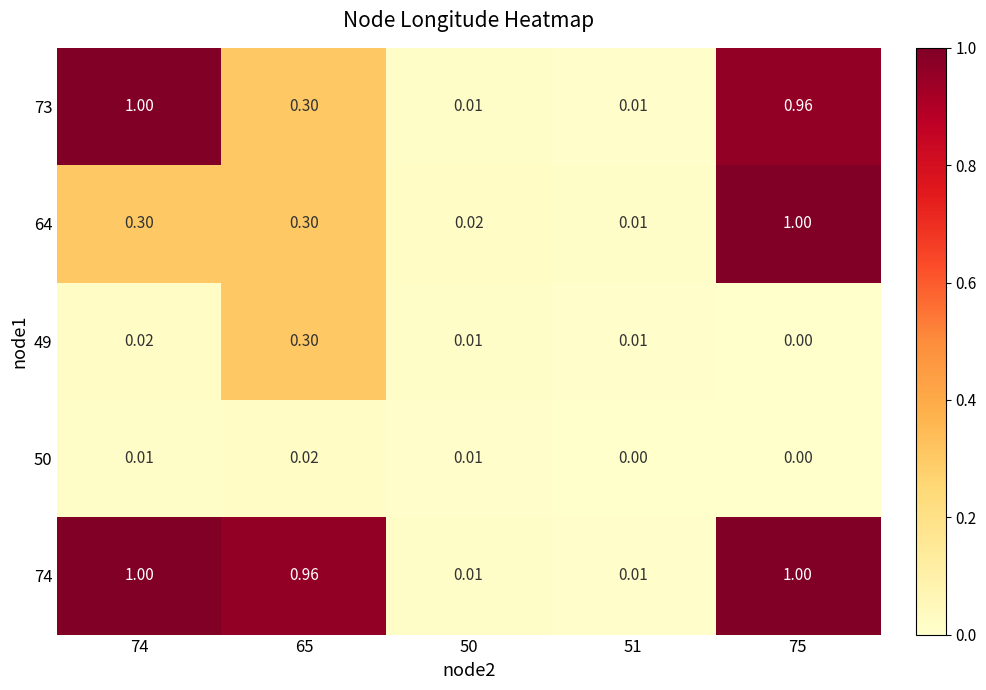

Is the value of 50 at 75 greater than the value of 74 at 65?

No